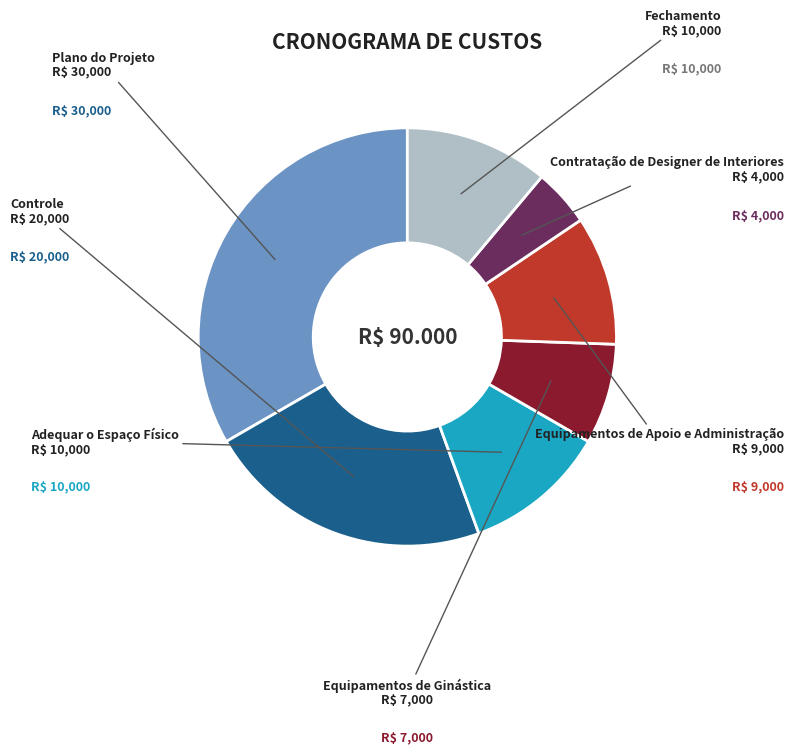

Do Equipamentos de Ginástica and Controle together represent more than half of the pie?

No